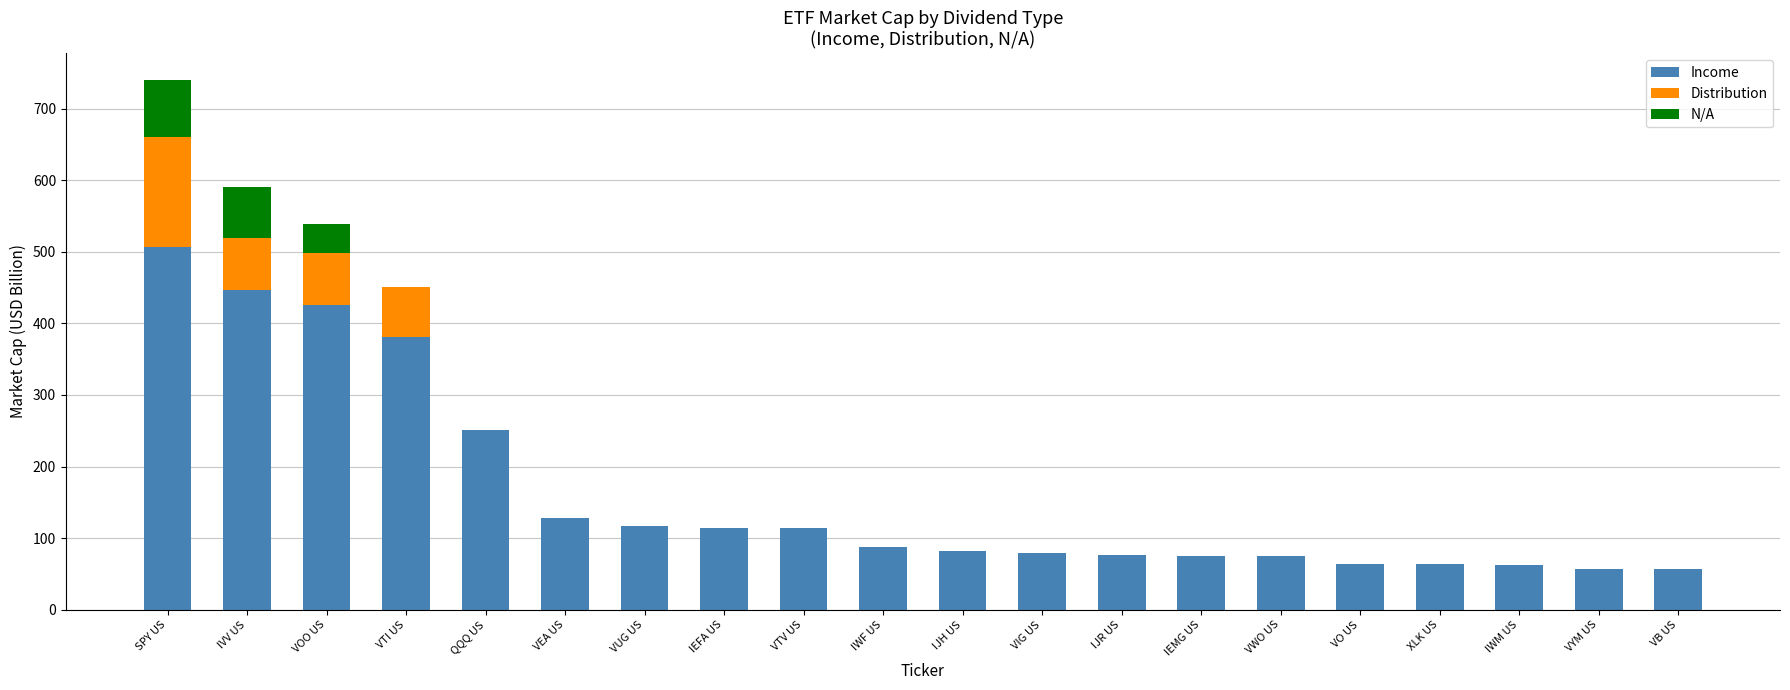

At which label does Income reach its peak?

SPY US